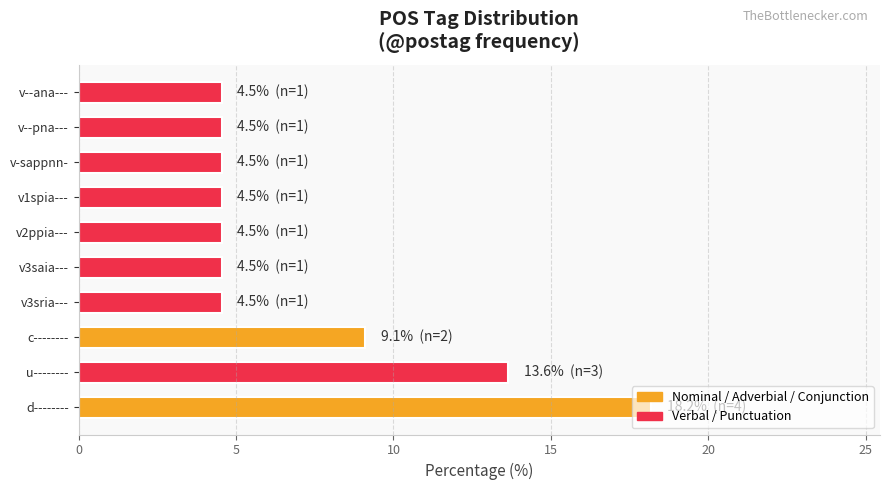

What is the average value?

7.3